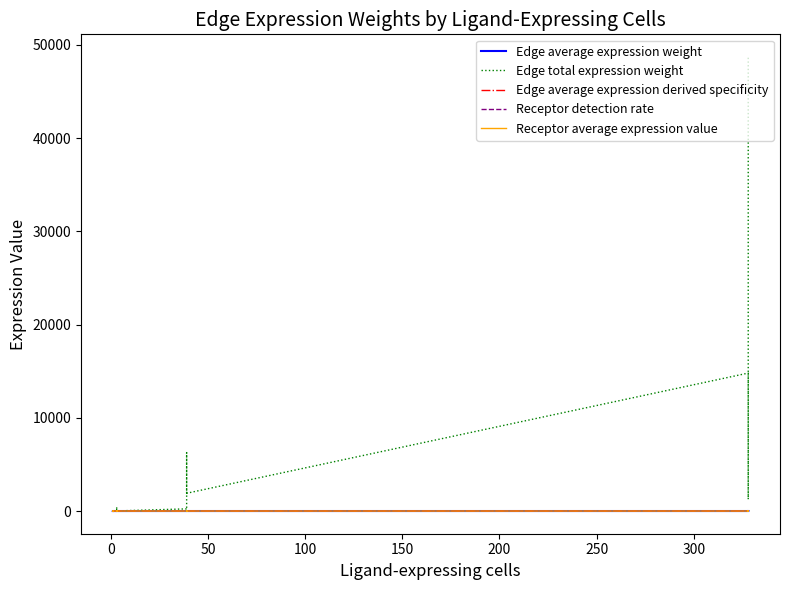

In Edge average expression derived specificity, how many points are higher than both neighbors (excluding endpoints)?

7